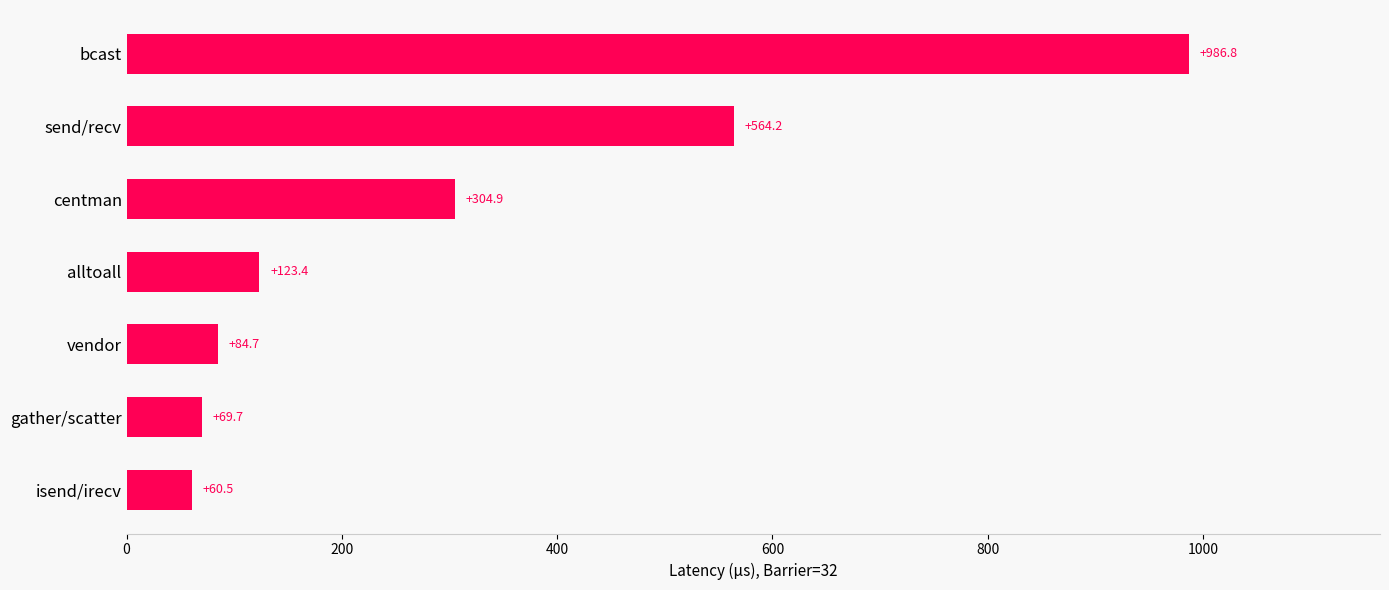

Rank the categories by value from lowest to highest.

isend/irecv, gather/scatter, vendor, alltoall, centman, send/recv, bcast